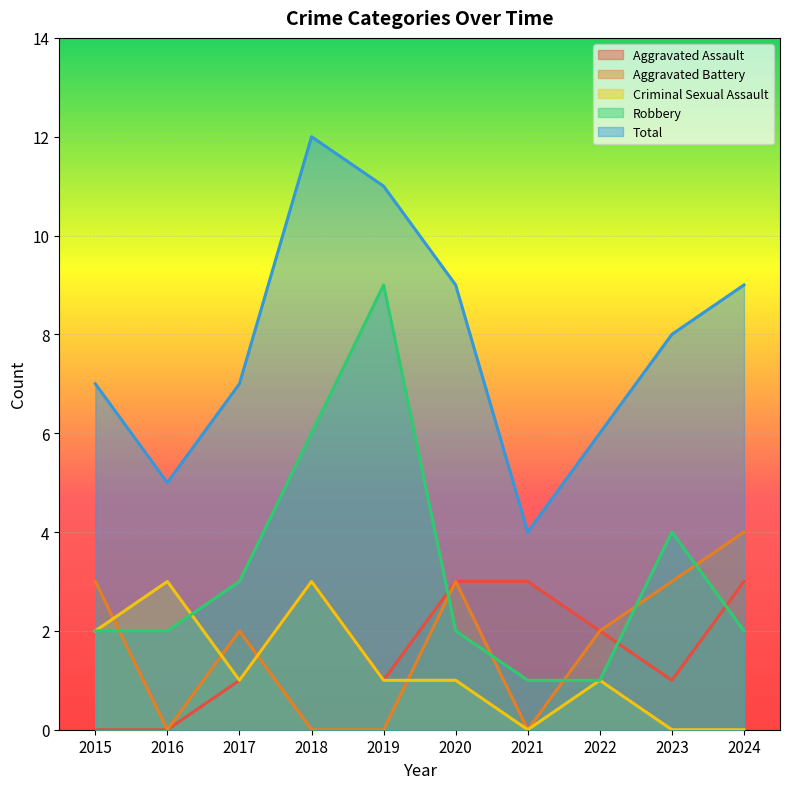

How many categories are shown in the chart?

10